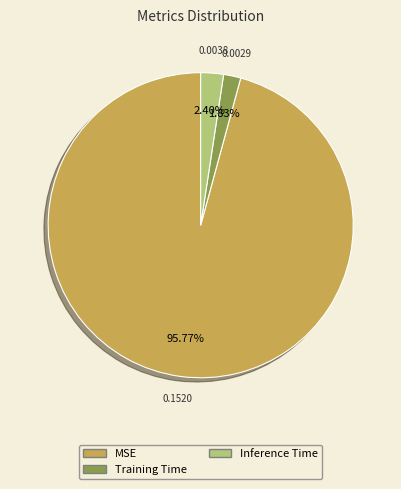

Rank the categories by value from highest to lowest.

MSE, Inference Time, Training Time